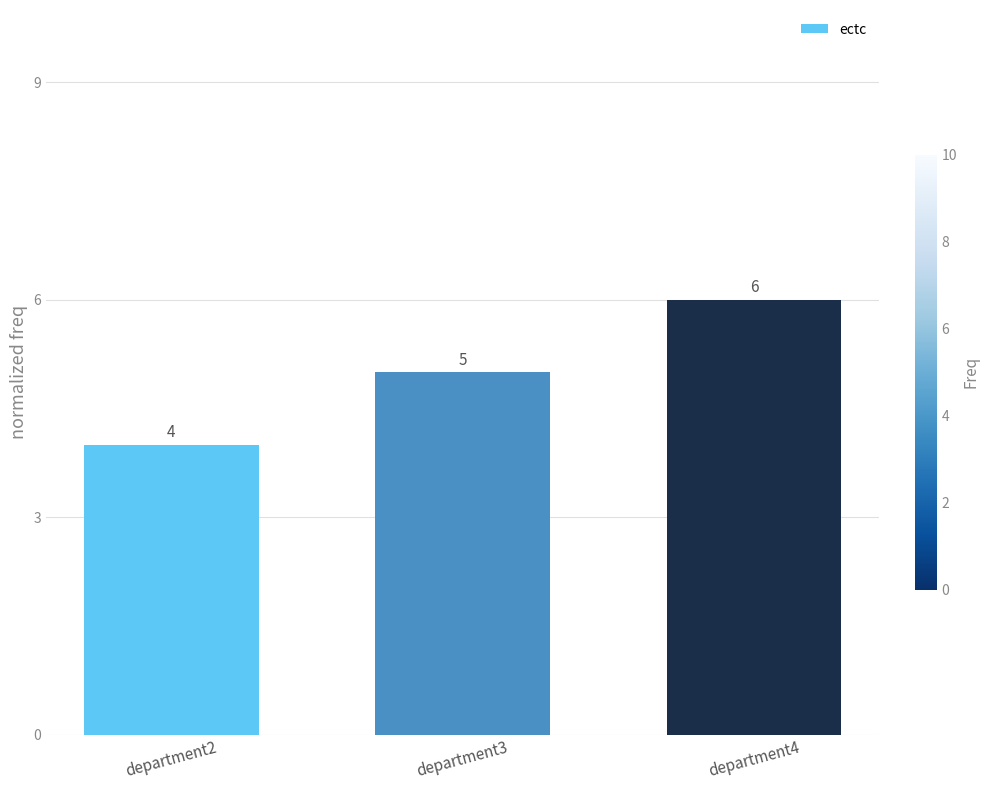

List the labels in order of value, largest first.

department4, department3, department2